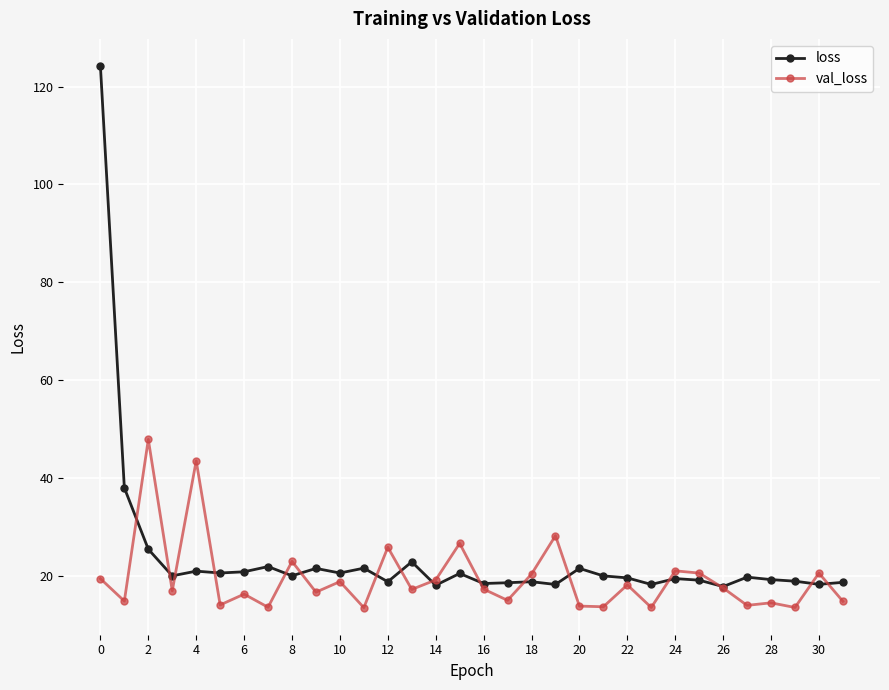

Which series has the largest total across all categories?

loss